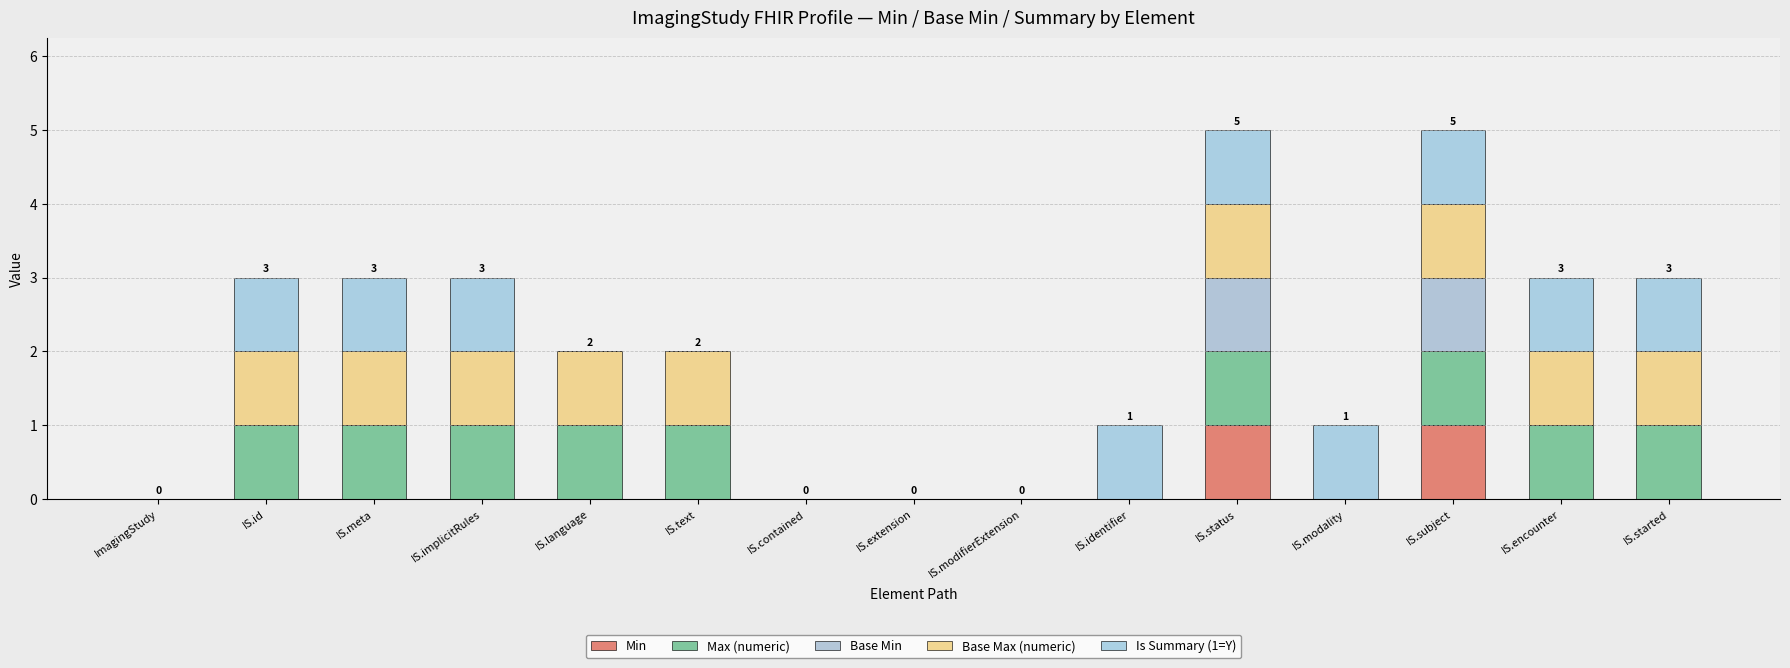

How many series are shown in this chart?

5